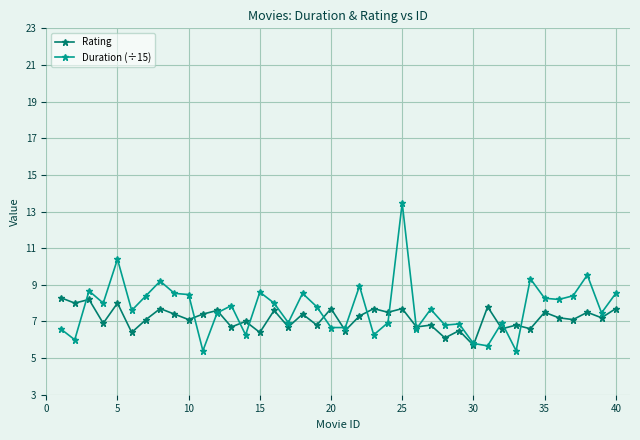

At how many categories does at least one series exceed 5?

40